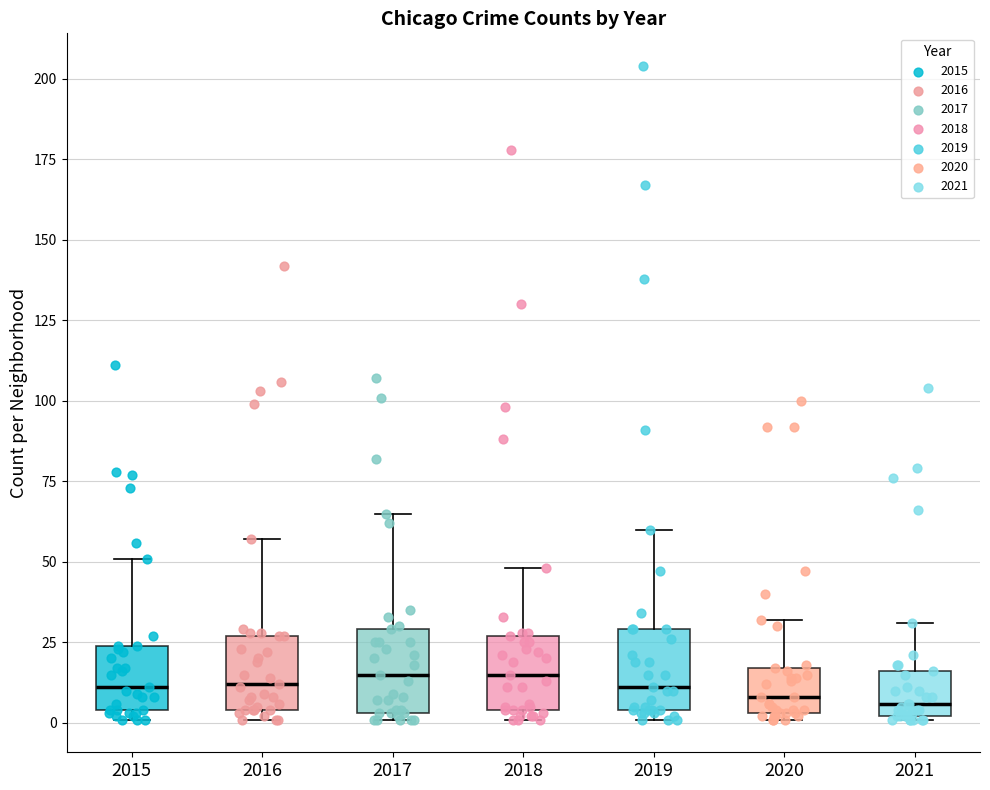

Reading left to right, transcribe this box plot: for each box, give where its median line is, the range the box spans, and where its two whiskers end, as read against the y-axis. The values are not printed on the chart, so give them approximately, as read against the axis.

2015: median 10, box 5 to 25, whiskers 0 to 50
2016: median 10, box 5 to 25, whiskers 0 to 55
2017: median 15, box 5 to 30, whiskers 0 to 65
2018: median 15, box 5 to 25, whiskers 0 to 50
2019: median 10, box 5 to 30, whiskers 0 to 60
2020: median 10, box 5 to 15, whiskers 0 to 30
2021: median 5, box 0 to 15, whiskers 0 to 30